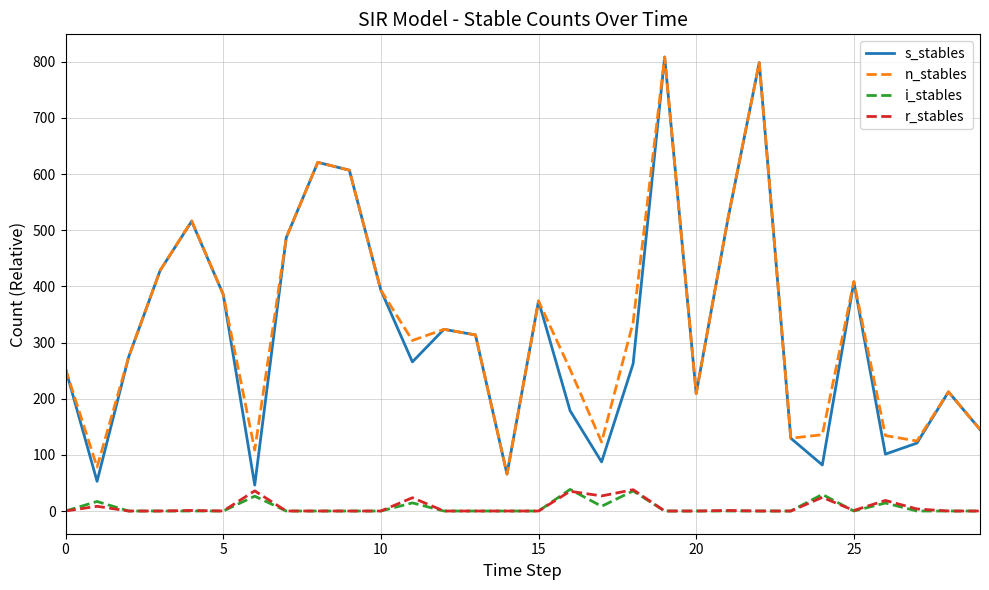

True or false: n_stables and r_stables cross at least once.

False